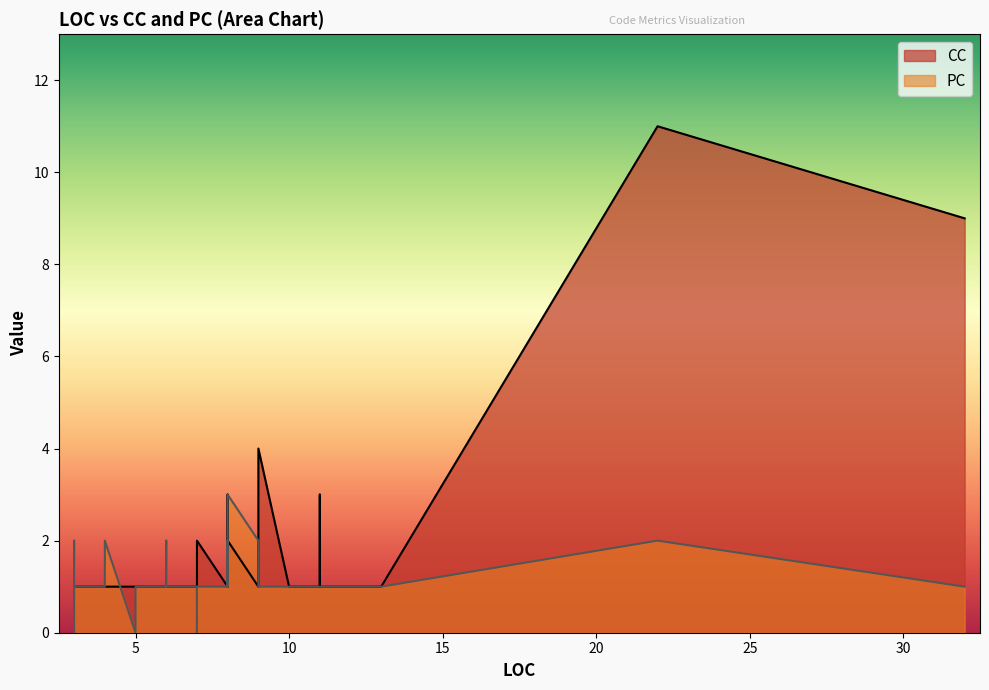

What is the sum of all CC values?

66